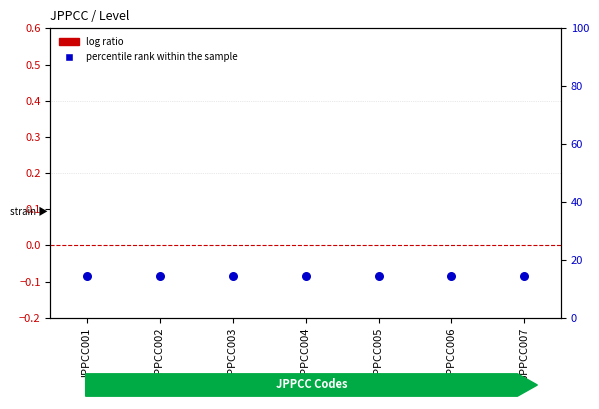

Which series reaches the maximum Y coordinate?

percentile rank within the sample